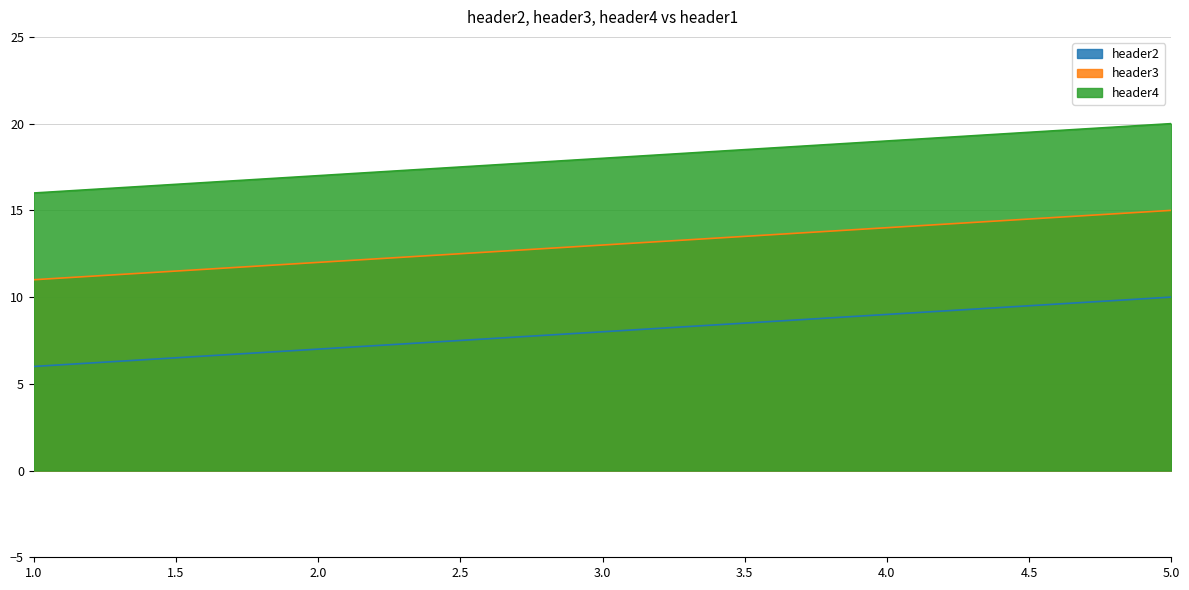

Which series changed the most between 3 and 4?

header2